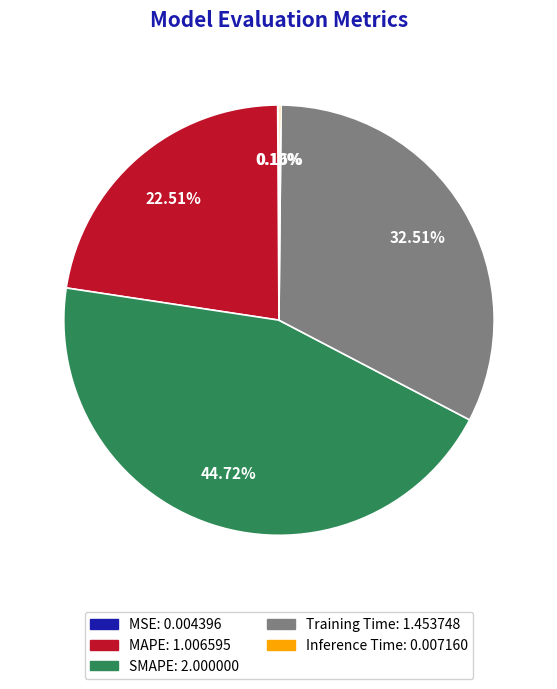

Is there any slice that represents more than half of the pie?

No